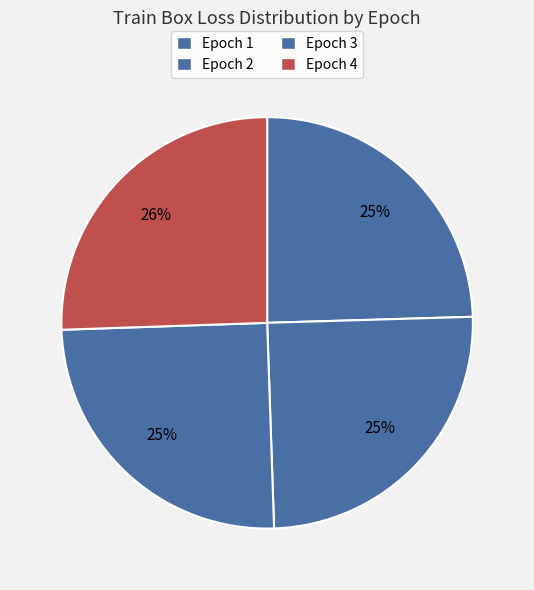

How many segments does this pie chart have?

4